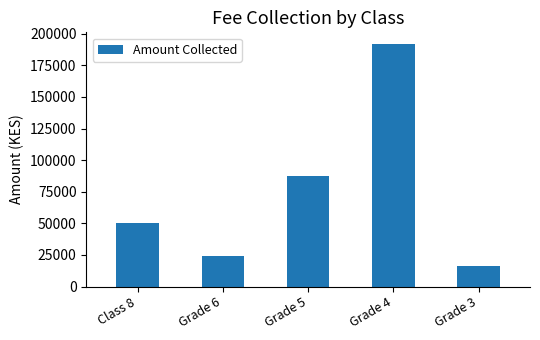

What is the sum of the values at Grade 5 and Grade 4?

279000